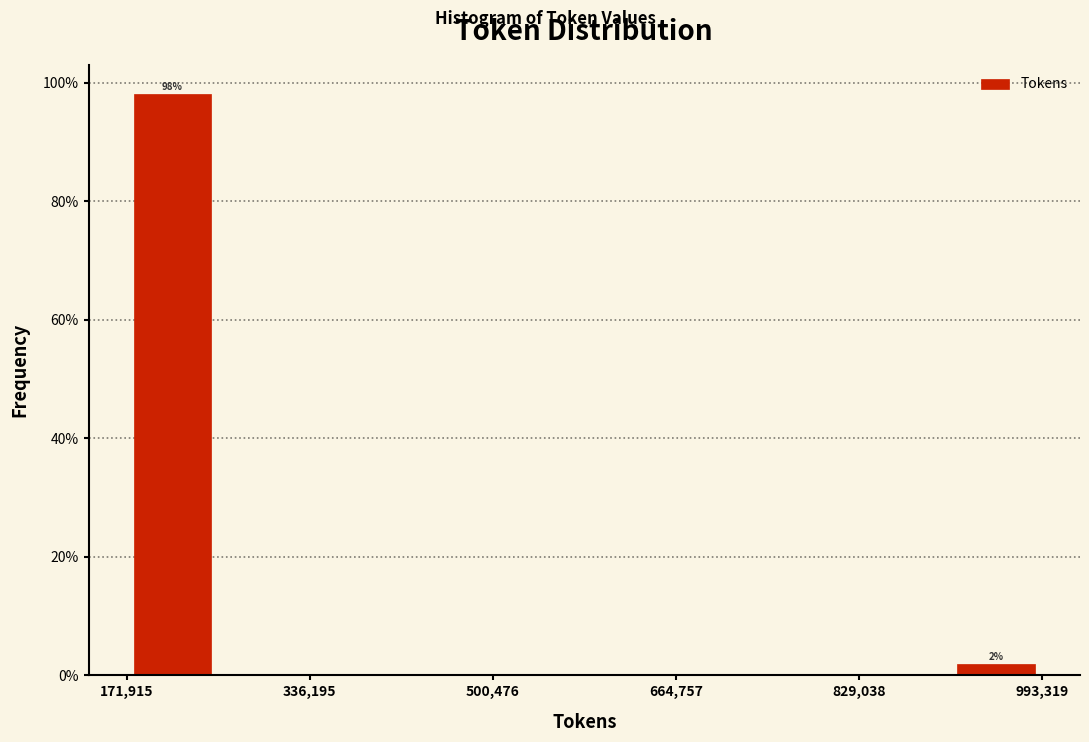

Which range on the x-axis has the tallest bar?

180000 to 260000